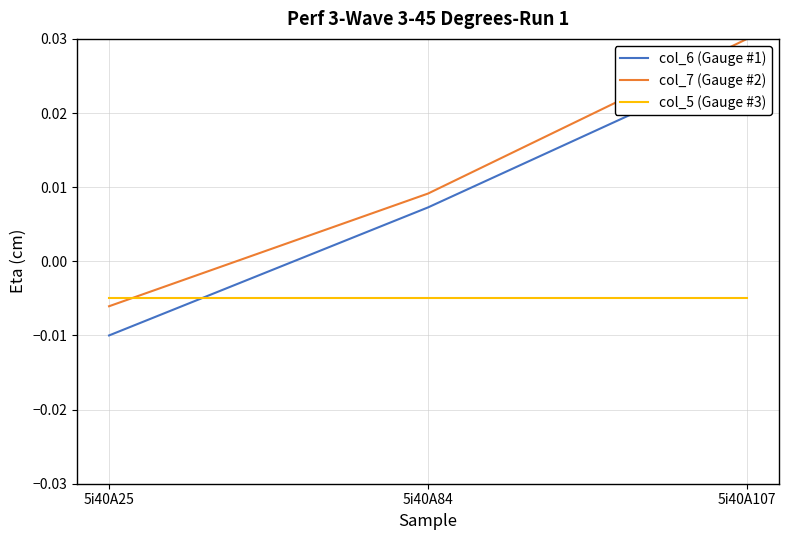

Is the value of col_7 (Gauge #2) at 5i40A84 greater than the value of col_5 (Gauge #3) at 5i40A25?

Yes